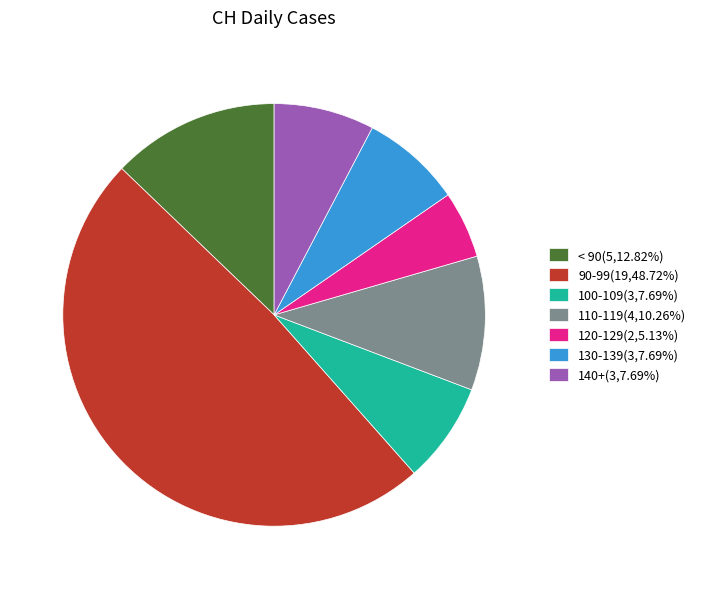

Is there any slice that represents more than half of the pie?

No